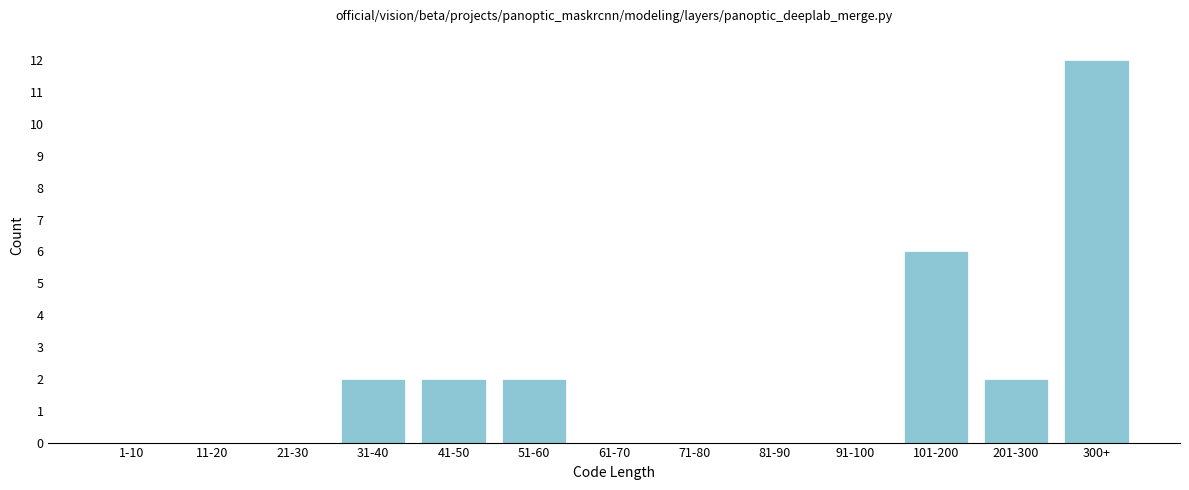

Reading left to right, extract all data points from this chart.

1-10=0	11-20=0	21-30=0	31-40=2	41-50=2	51-60=2	61-70=0	71-80=0	81-90=0	91-100=0	101-200=6	201-300=2	300+=12